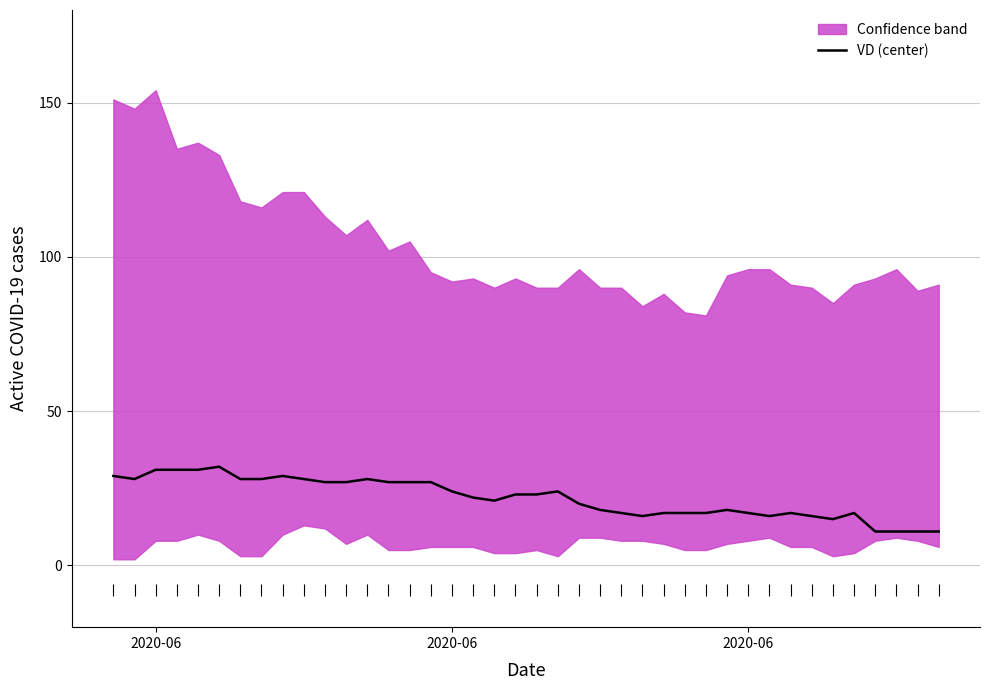

The chart shows a value of 49 at 9. True or false?

False